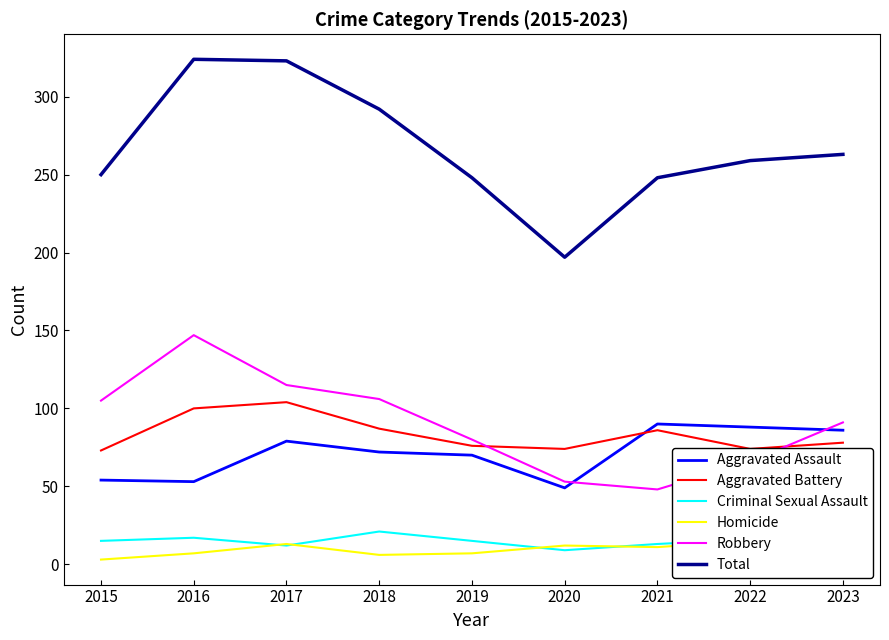

How many lines are shown in the chart?

6